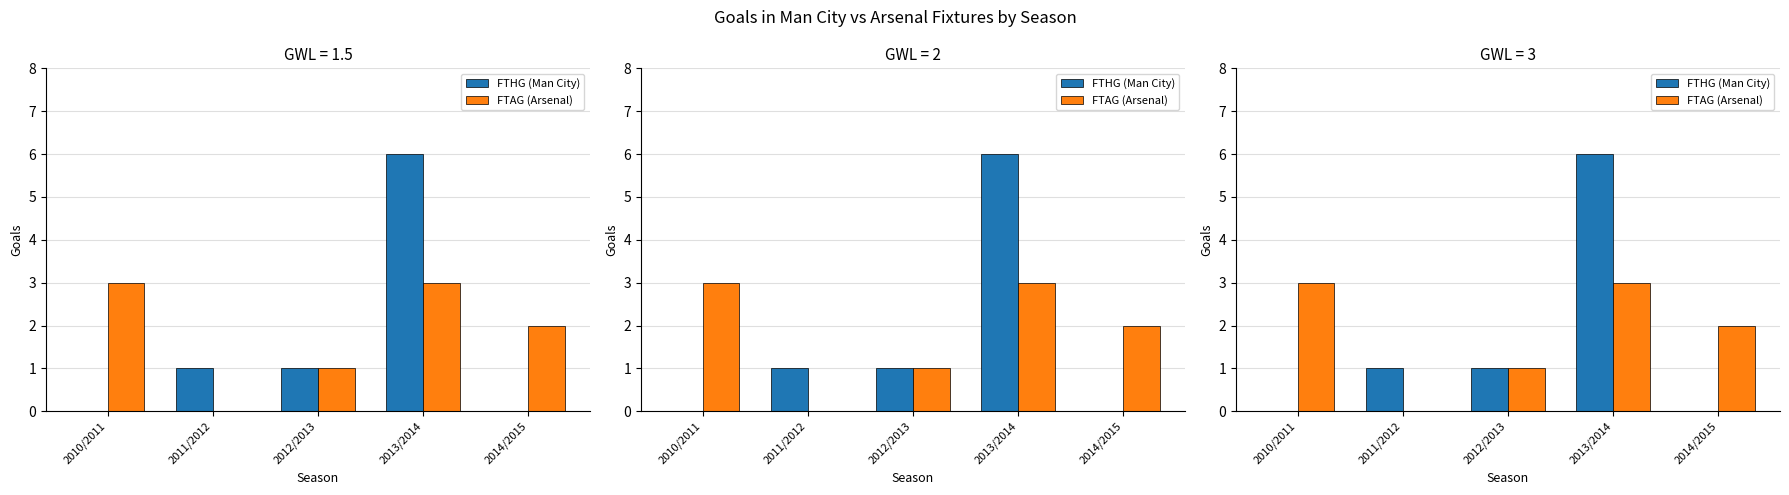

Which series has the widest spread of values?

FTHG (Man City)